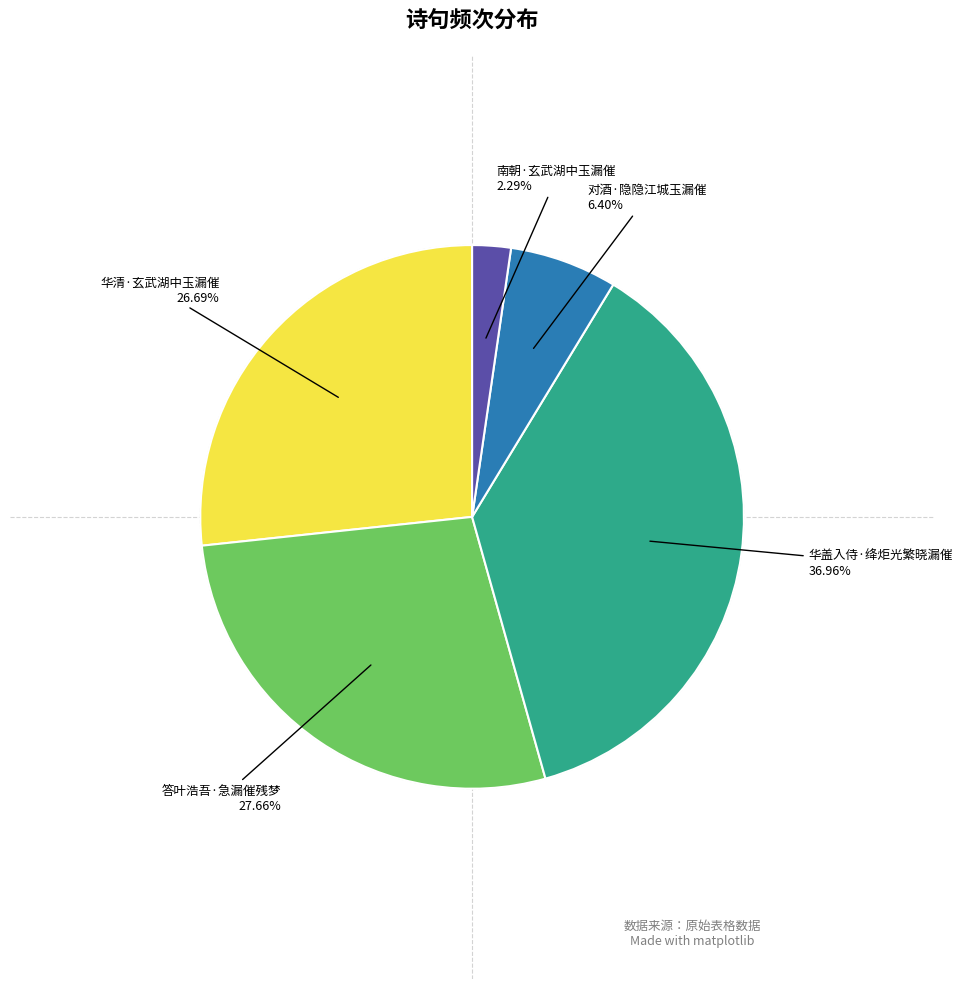

Does 华清·玄武湖中玉漏催 represent more than half of the total?

No